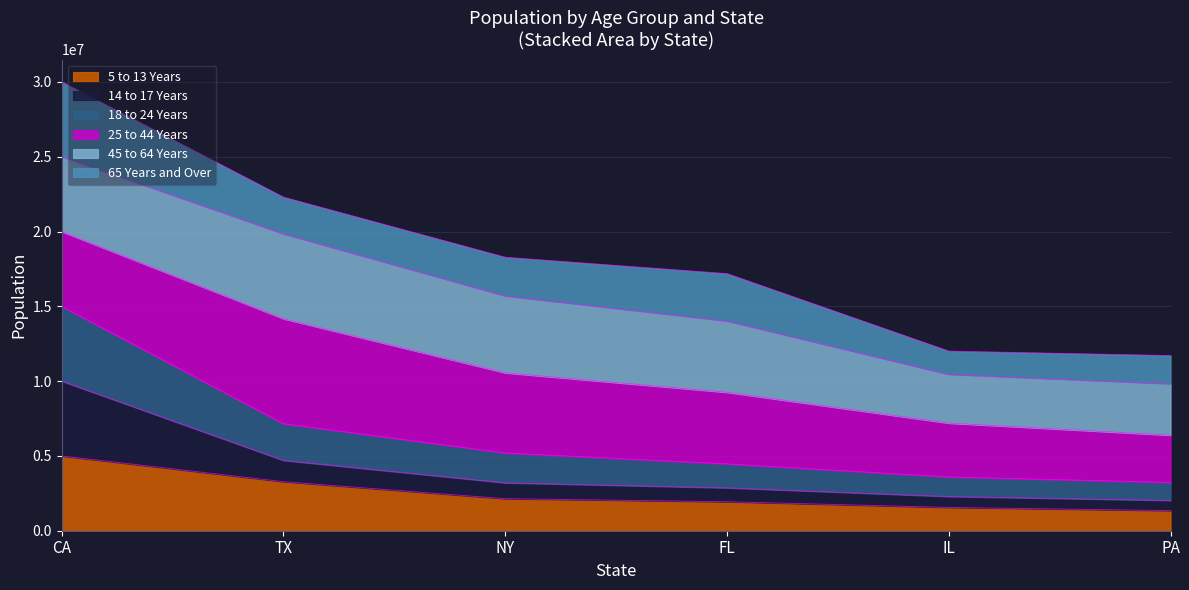

True or false: 14 to 17 Years and 5 to 13 Years cross at least once.

False